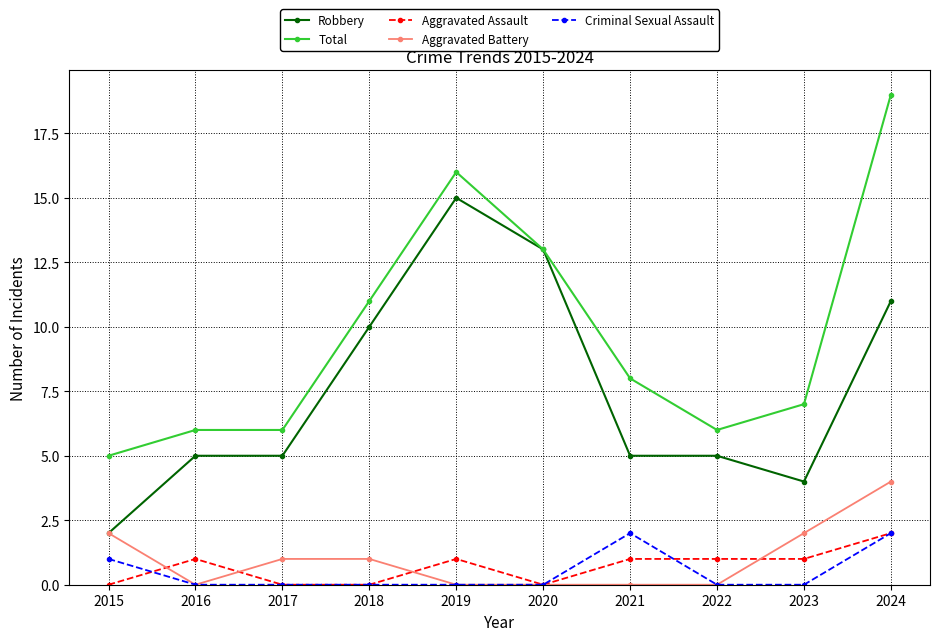

What are all the series names shown in the legend?

Robbery, Total, Aggravated Assault, Aggravated Battery, Criminal Sexual Assault